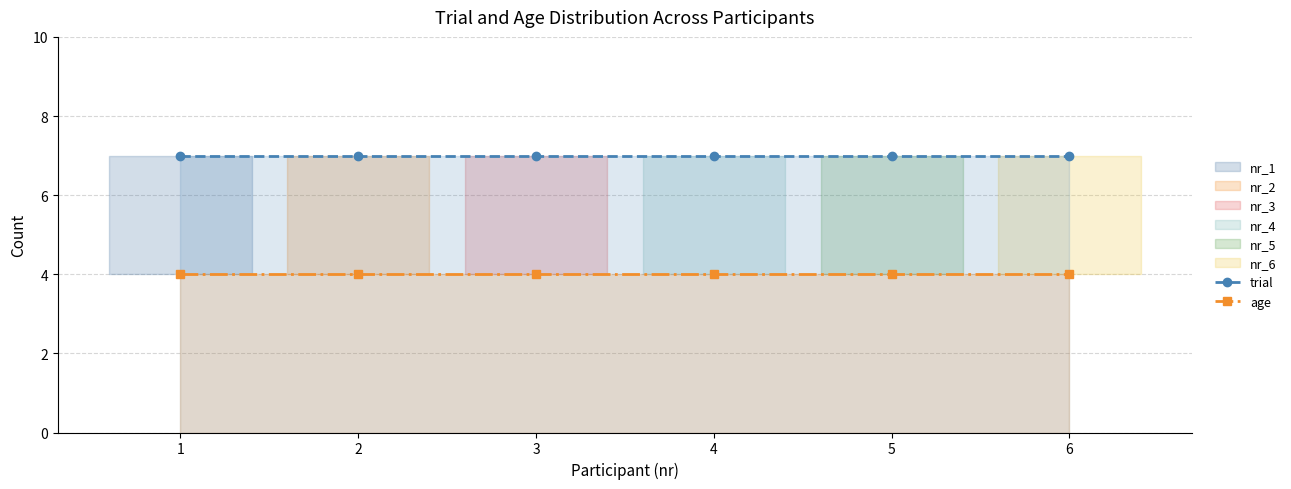

The value of age at 3 is 4. True or false?

True